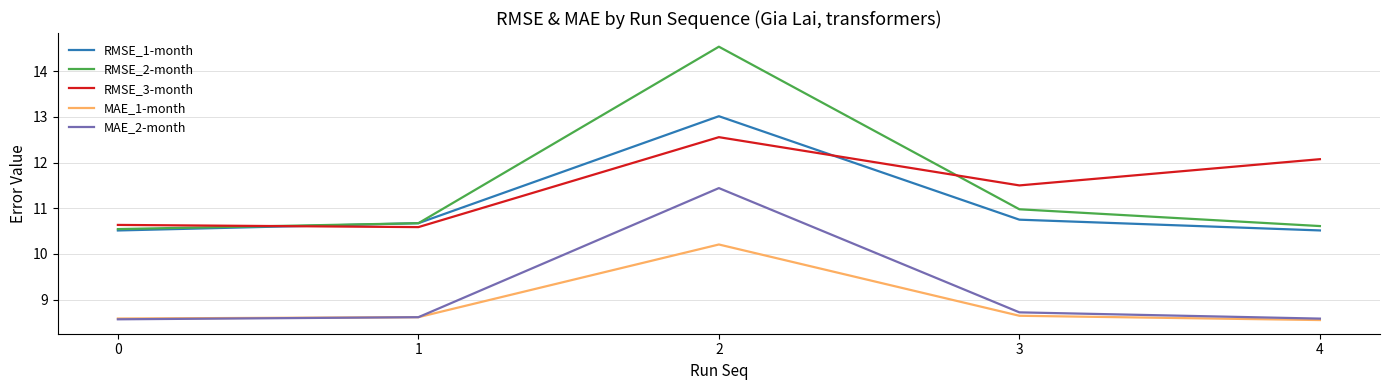

Count the RMSE_1-month values in the range 10 to 11.

4